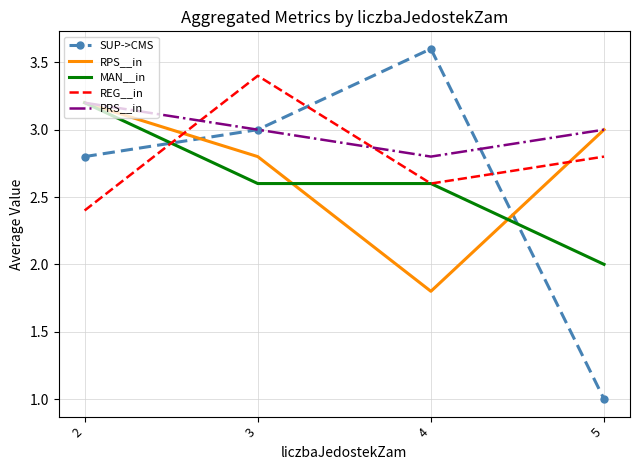

What is the difference between the maximum and minimum values in the SUP->CMS series?

2.6